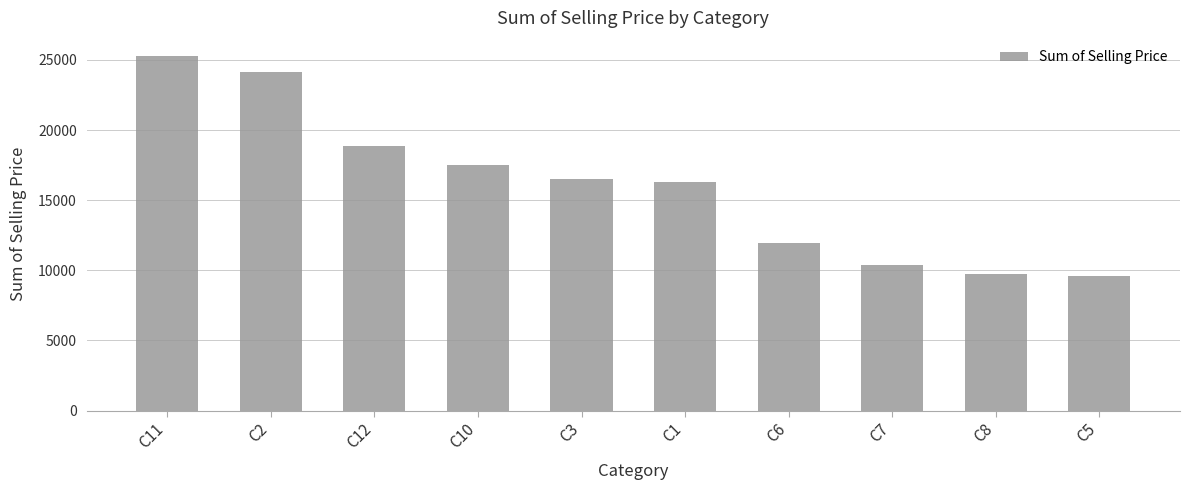

Reading right to left, extract all data points from this chart.

C5=9595.3	C8=9750.1	C7=10367.9	C6=11981.2	C1=16267.7	C3=16503.1	C10=17533.9	C12=18864.8	C2=24153.1	C11=25307.0